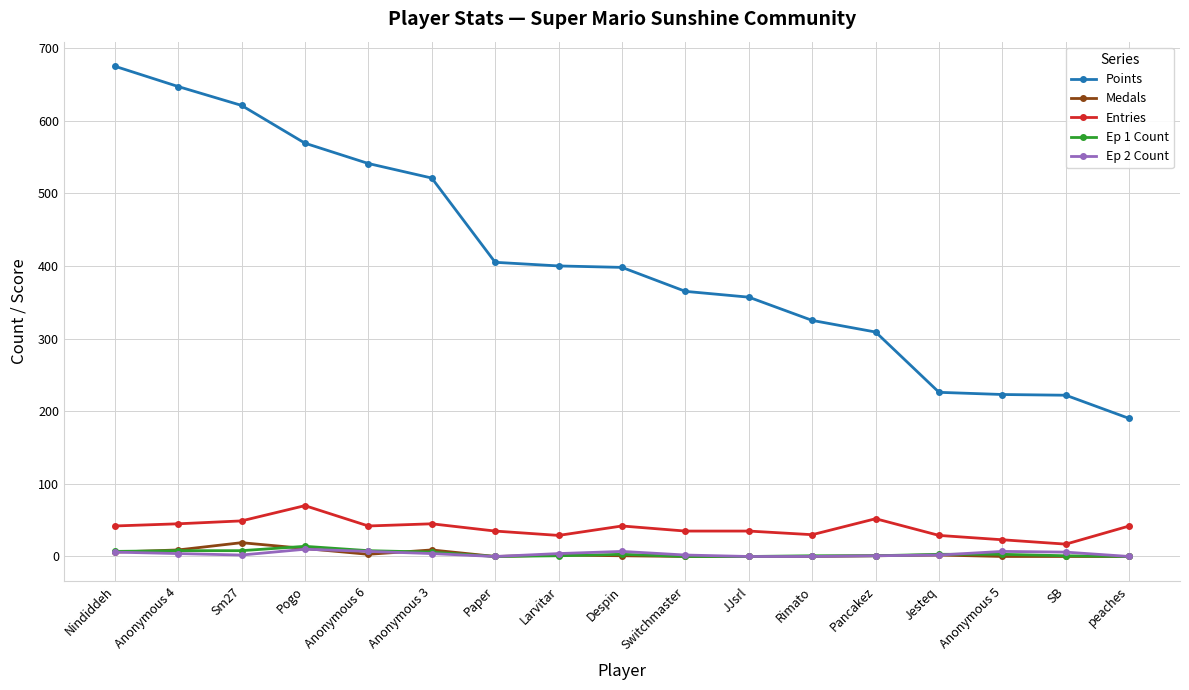

True or false: Entries and Points cross at least once.

False